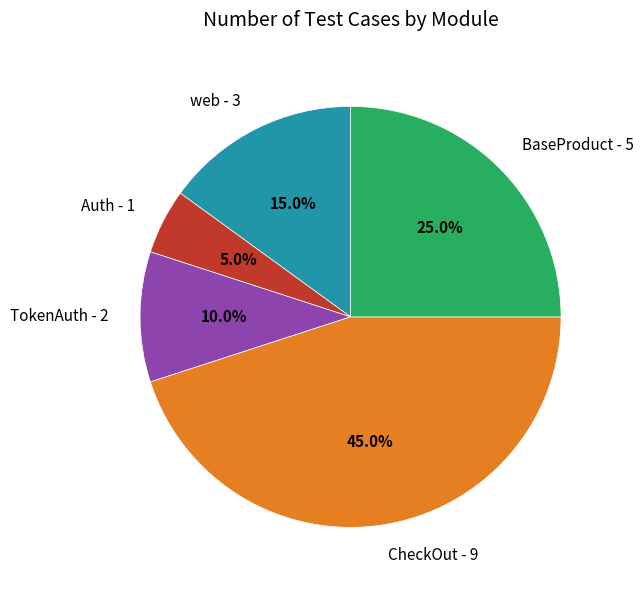

How many slices are in this pie chart?

5